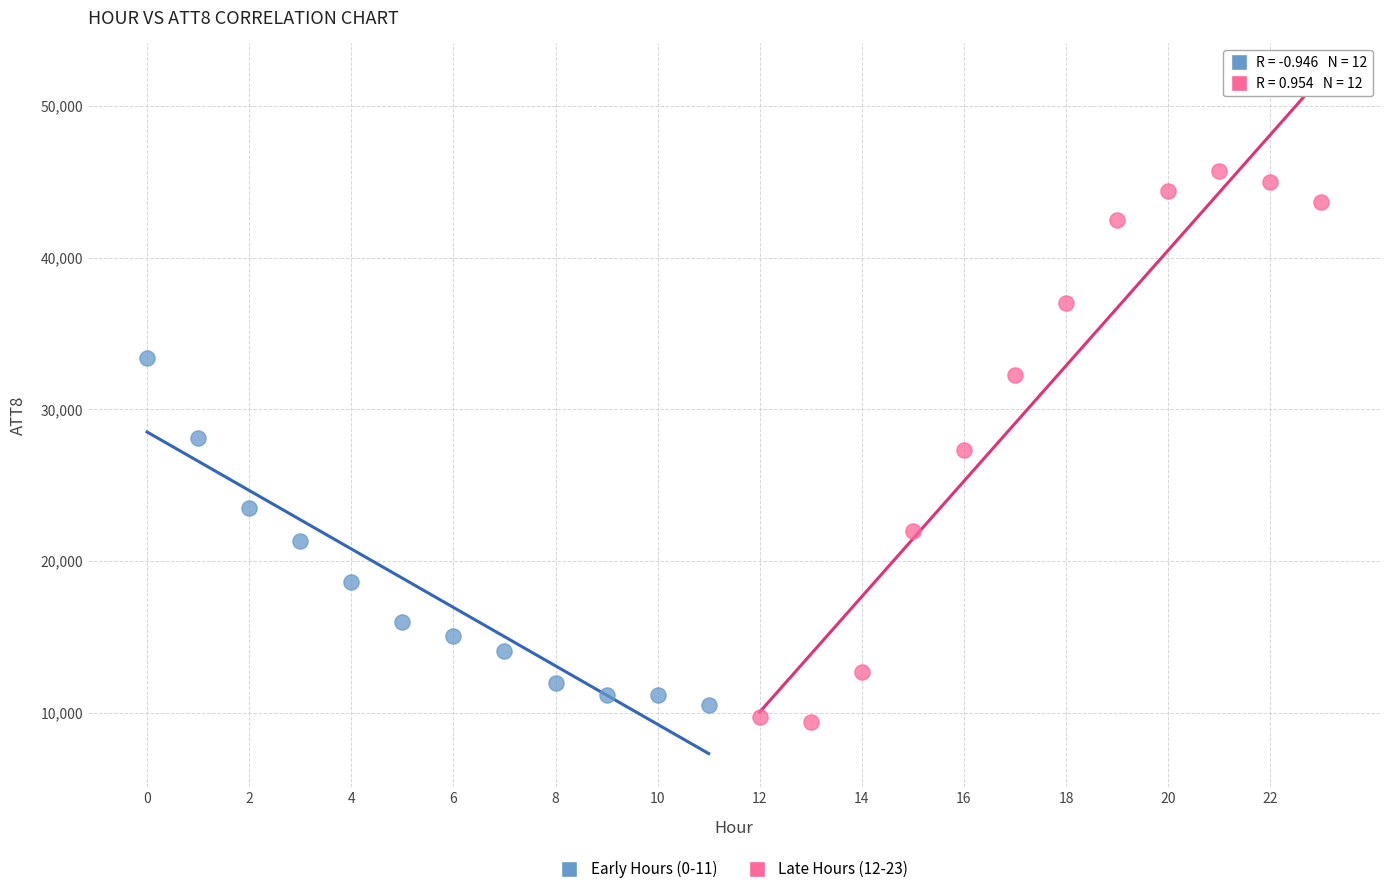

Which series contains the highest Y value?

Late Hours (12-23)